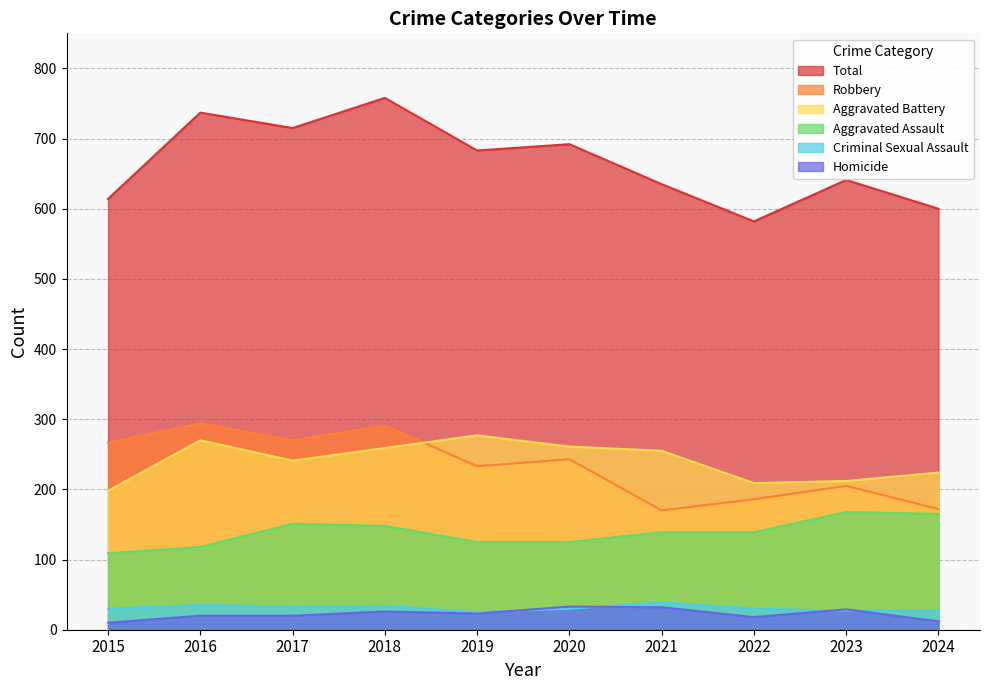

True or false: Robbery and Criminal Sexual Assault cross at least once.

False